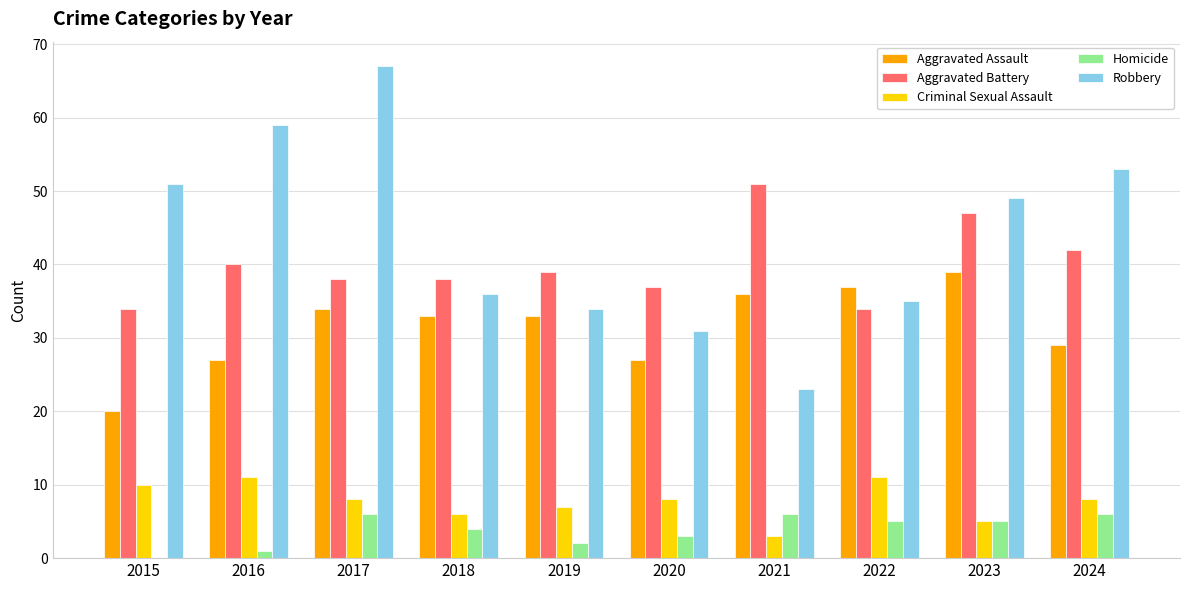

How many distinct data groups are displayed?

5